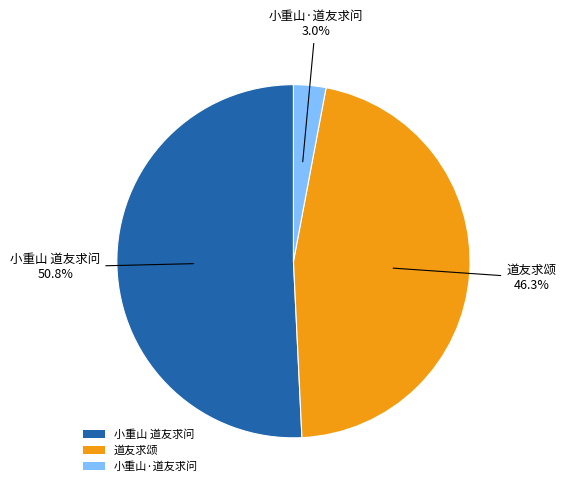

How many slices are in this pie chart?

3